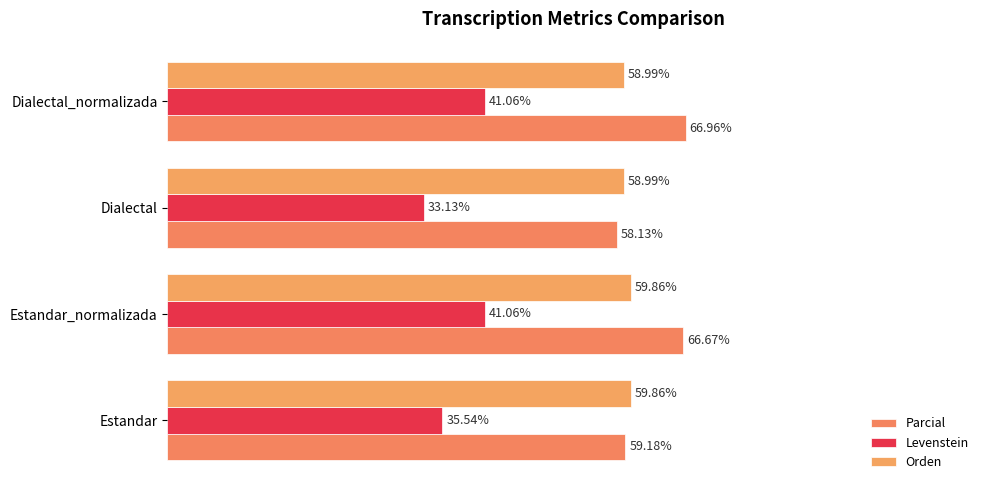

What is the maximum value for Levenstein?

41.1